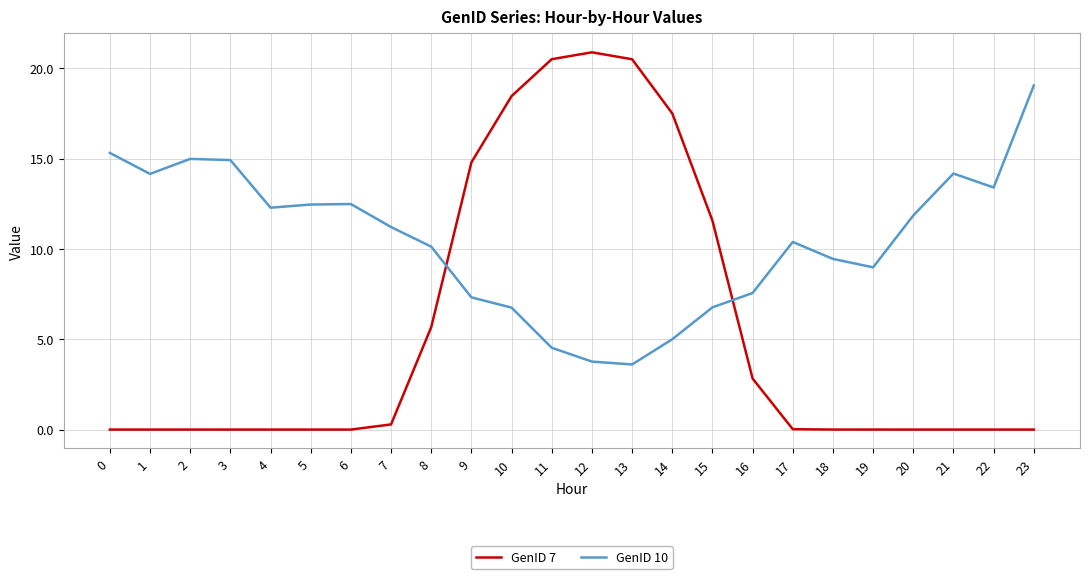

At 20, list the series in order from largest to smallest.

GenID 10, GenID 7